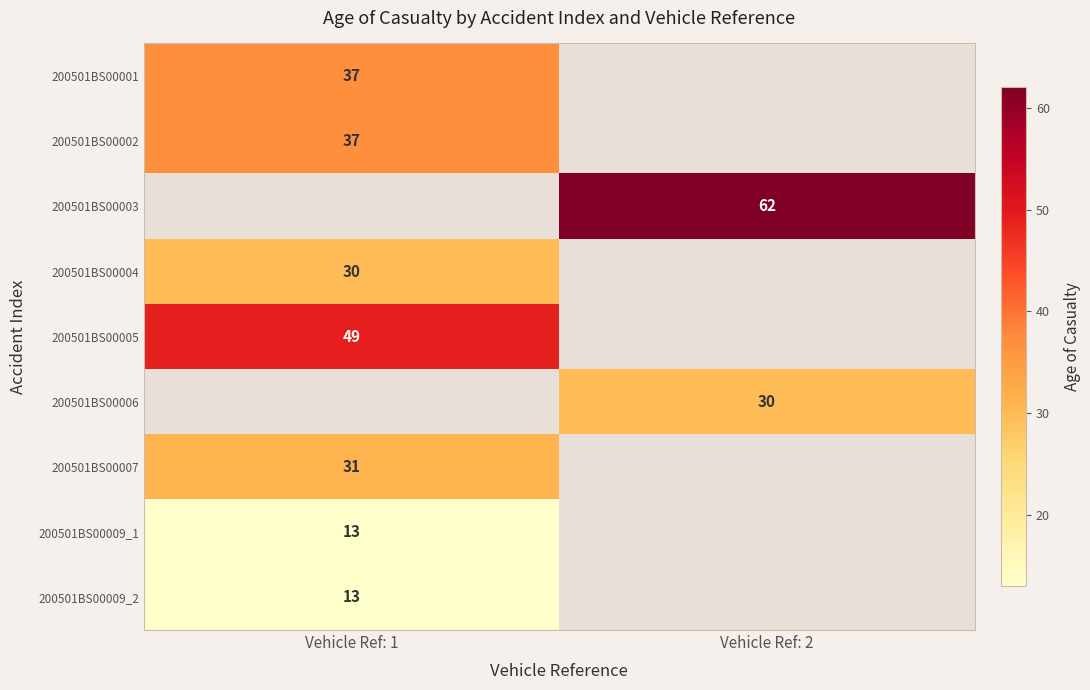

Is it true that 200501BS00002 equals 37 at Vehicle Ref: 1?

True